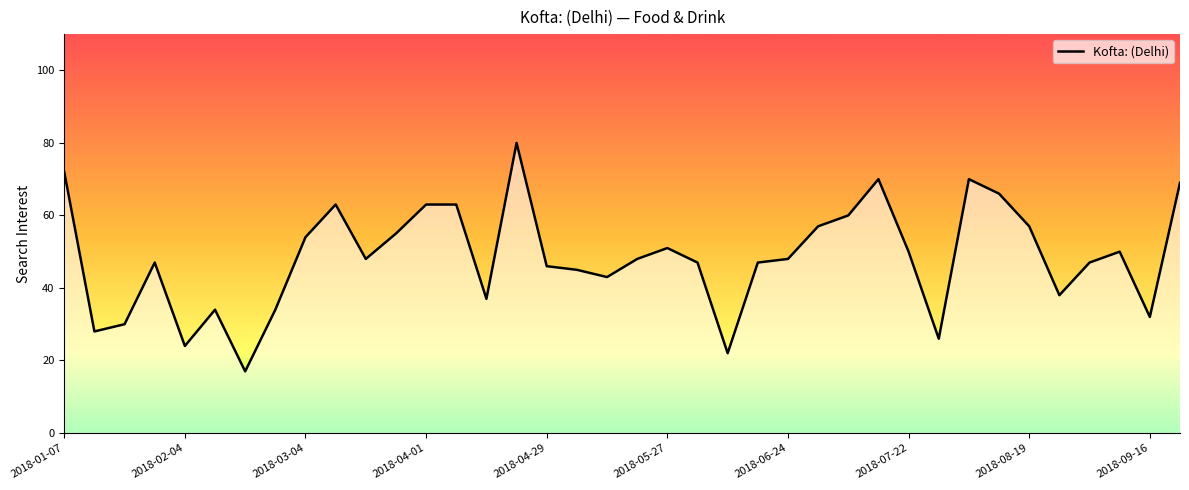

What is the minimum value shown in the chart?

17